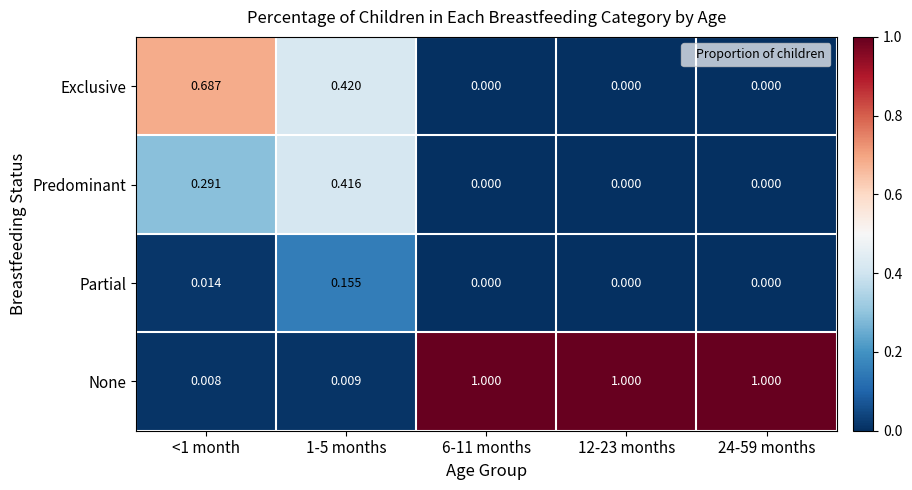

At <1 month, list the series in order from smallest to largest.

None, Partial, Predominant, Exclusive